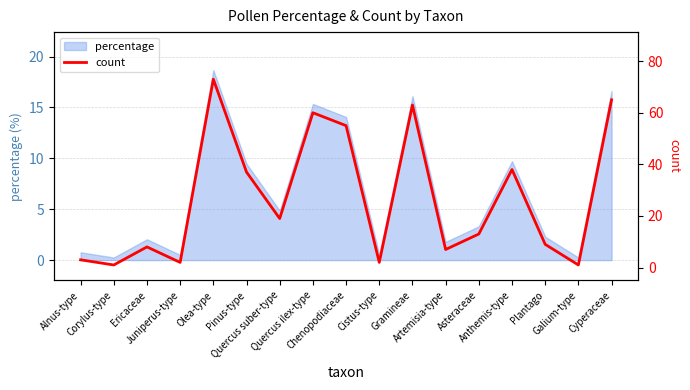

List the labels in order of value, largest first.

Olea-type, Cyperaceae, Gramineae, Quercus ilex-type, Chenopodiaceae, Anthemis-type, Pinus-type, Quercus suber-type, Asteraceae, Plantago, Ericaceae, Artemisia-type, Alnus-type, Juniperus-type, Cistus-type, Corylus-type, Galium-type